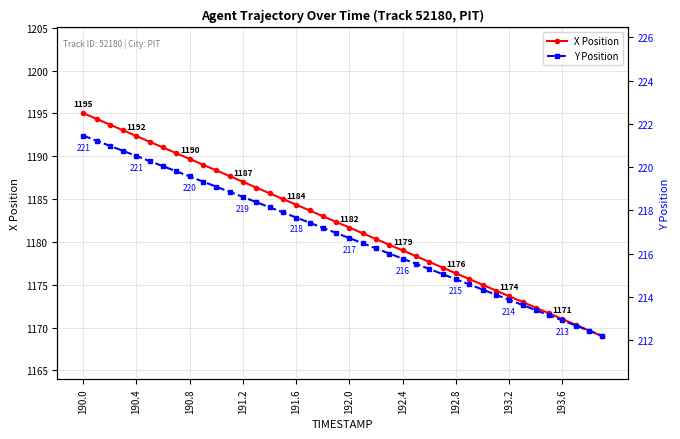

How many values in the Y Position series exceed 216?

24